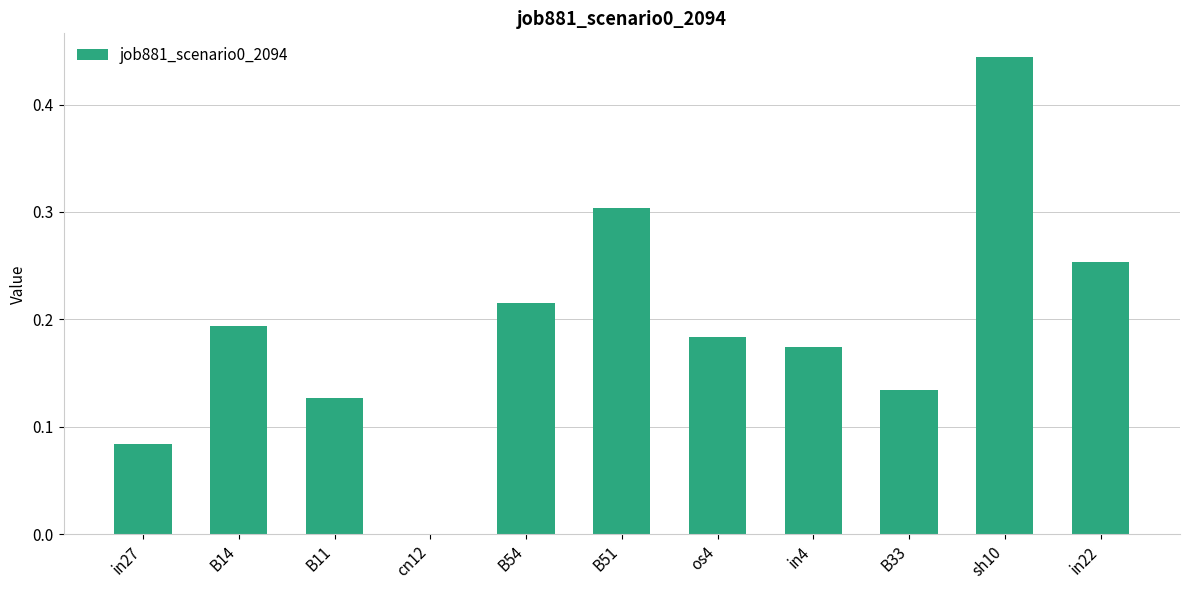

Which has a higher value, B14 or B33?

B14